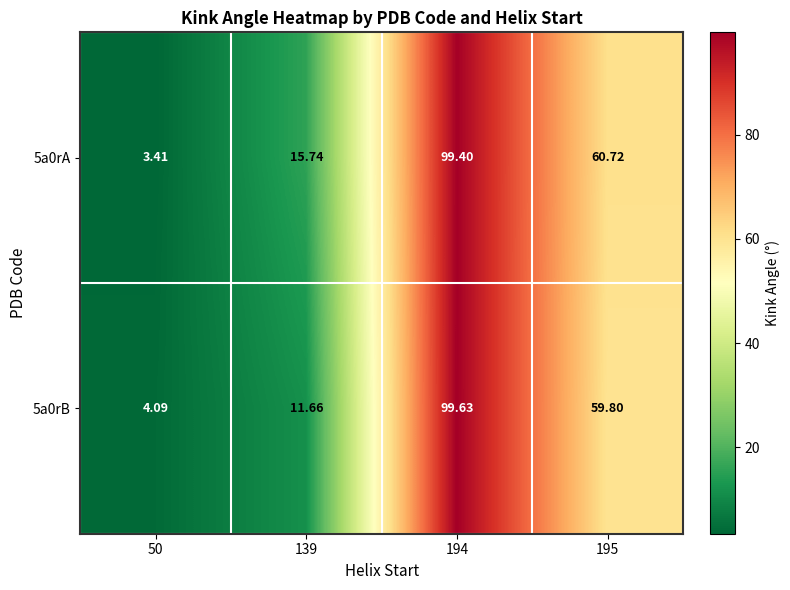

Which series has the widest spread of values?

5a0rA